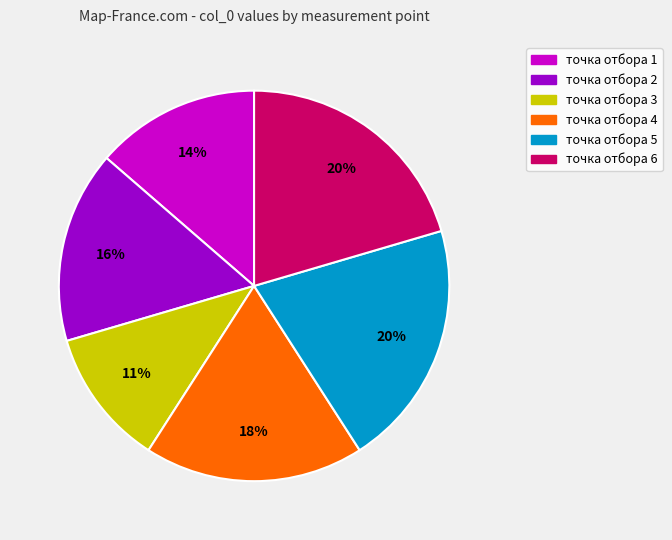

True or false: точка отбора 2 accounts for 16% of the total.

True